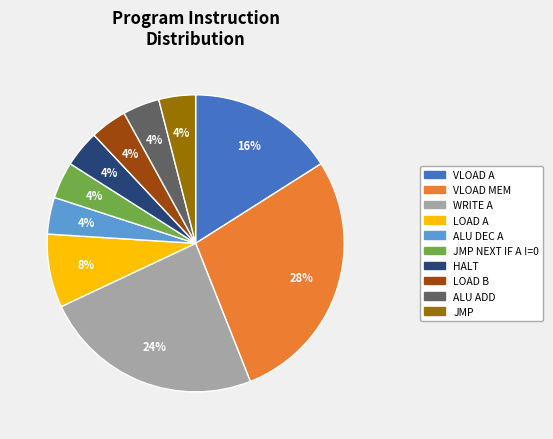

What is the largest slice in the pie chart?

VLOAD MEM